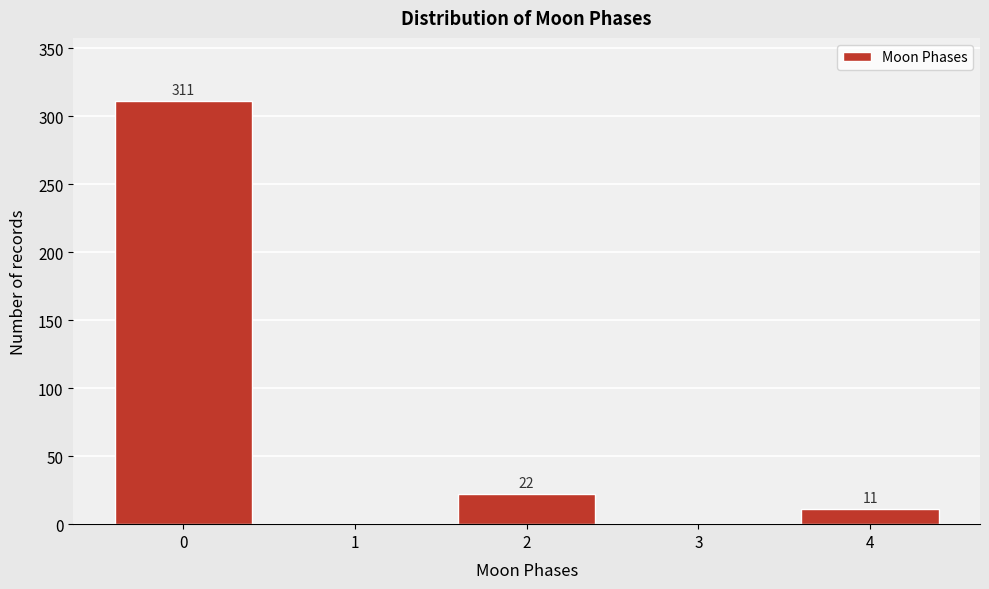

Reading left to right, extract all data points from this chart.

0=311	1=0	2=22	3=0	4=11